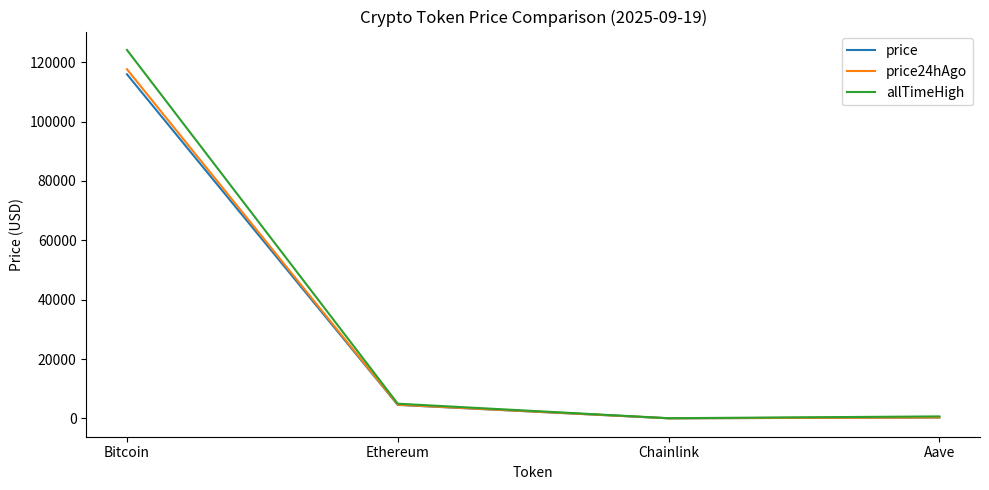

Which series has the widest spread of values?

allTimeHigh